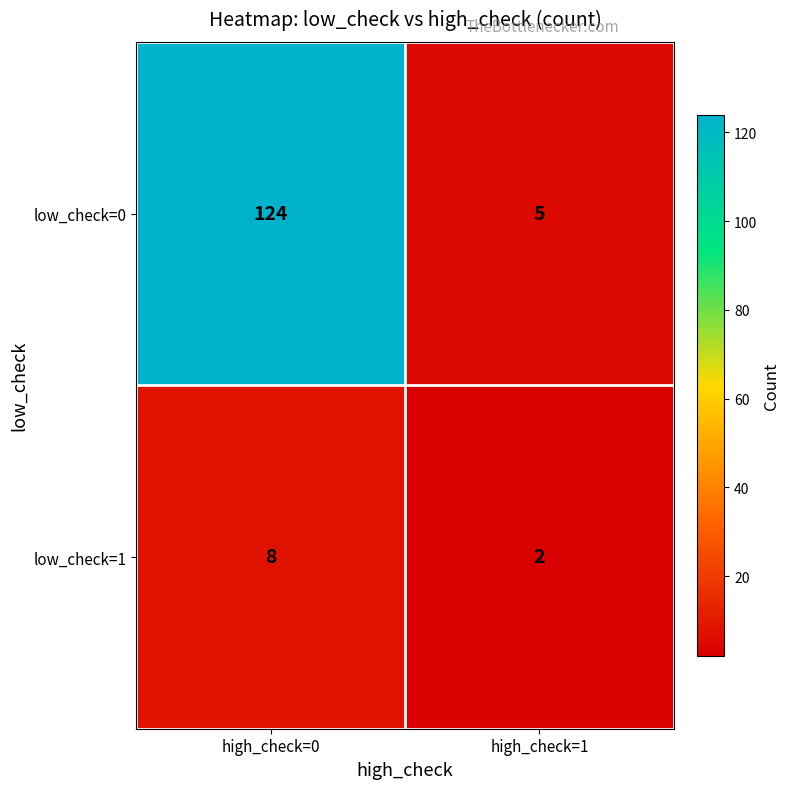

Which series has the widest spread of values?

low_check=0